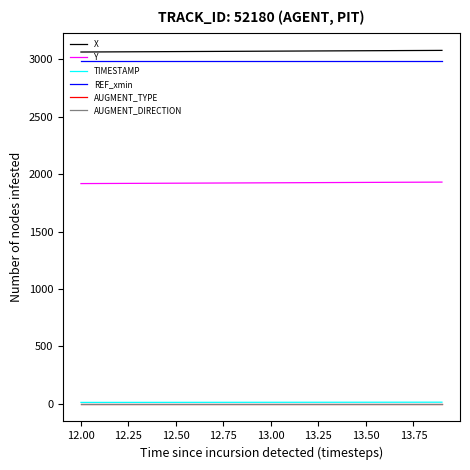

What is the greatest value displayed?

3078.4